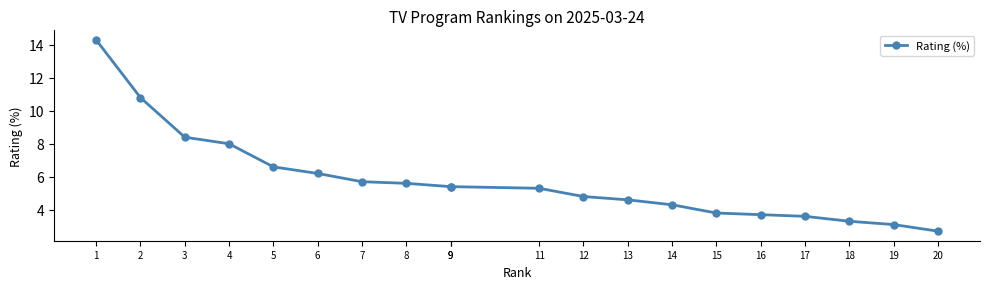

Read the value at 11.

5.3